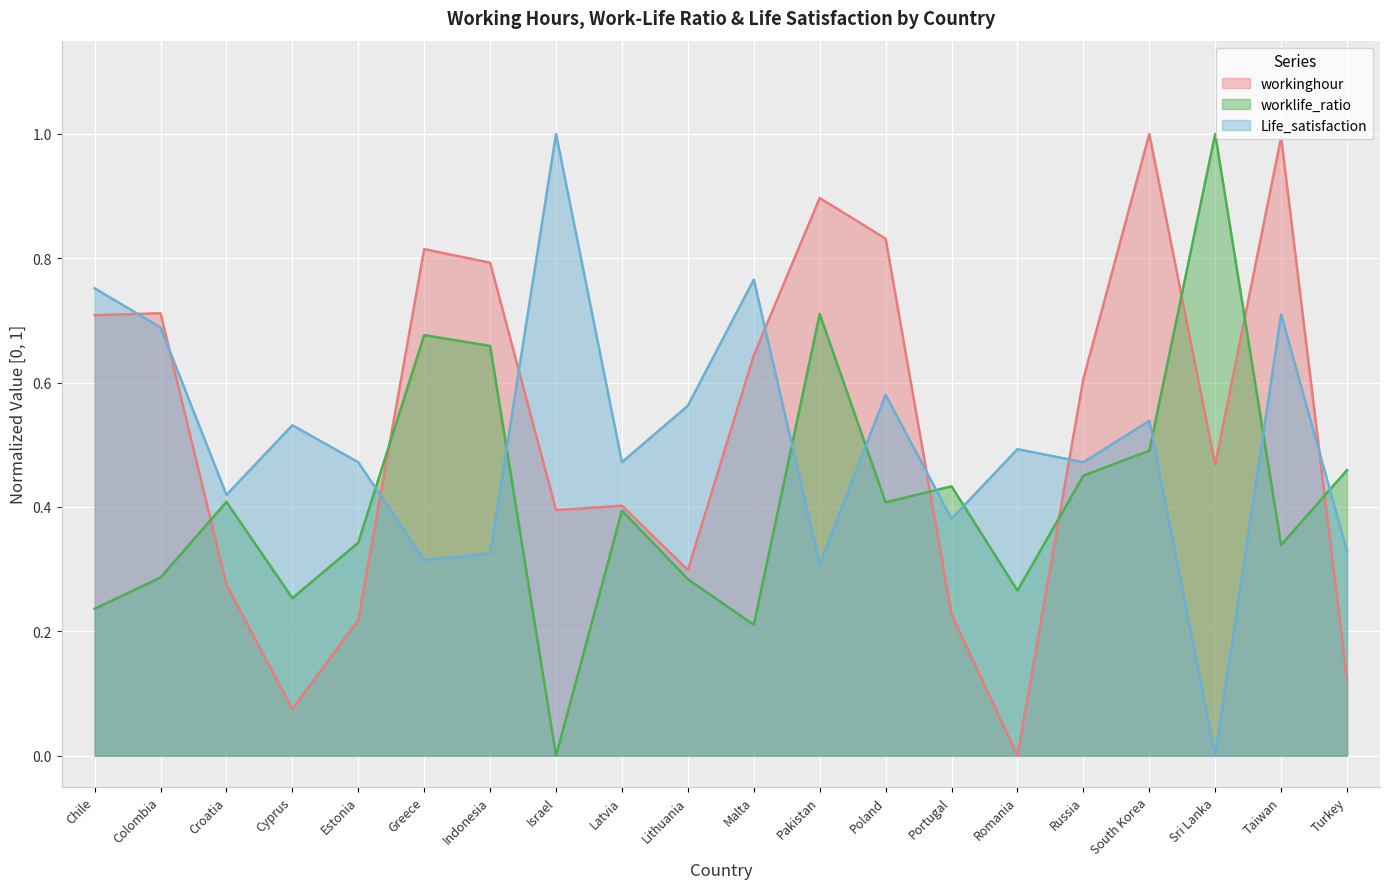

How many interior local peaks does the workinghour series have?

6